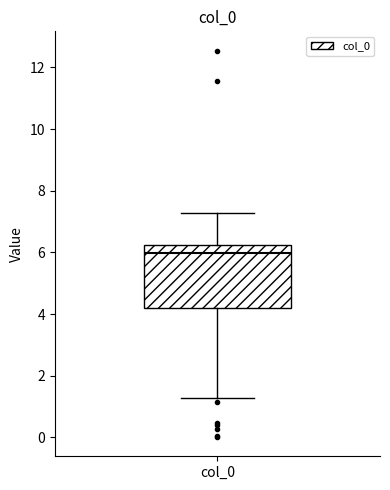

Transcribe this box plot: give where the median line is, the range the box spans, and where the two whiskers end, as read against the y-axis. The values are not printed on the chart, so give them approximately, as read against the axis.

median 6.0, box 4.2 to 6.2, whiskers 1.2 to 7.2